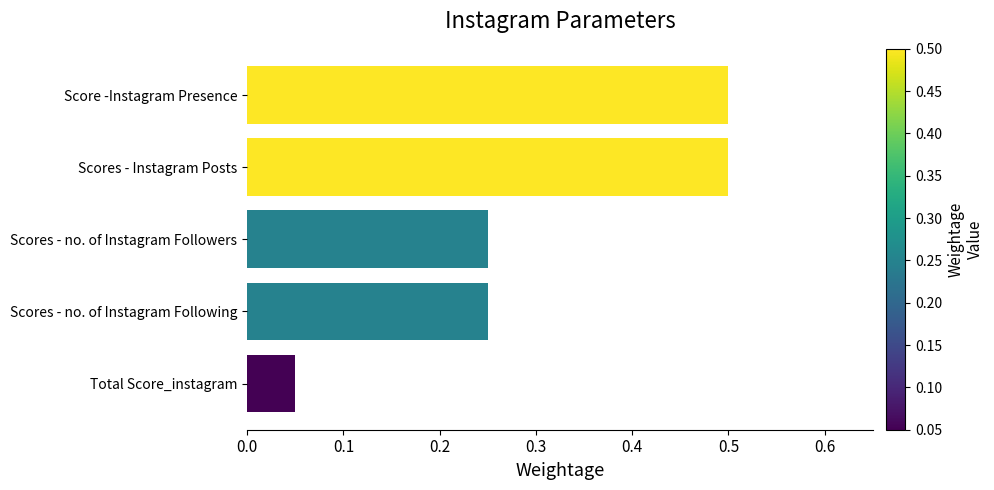

What is the maximum value shown in the chart?

0.5